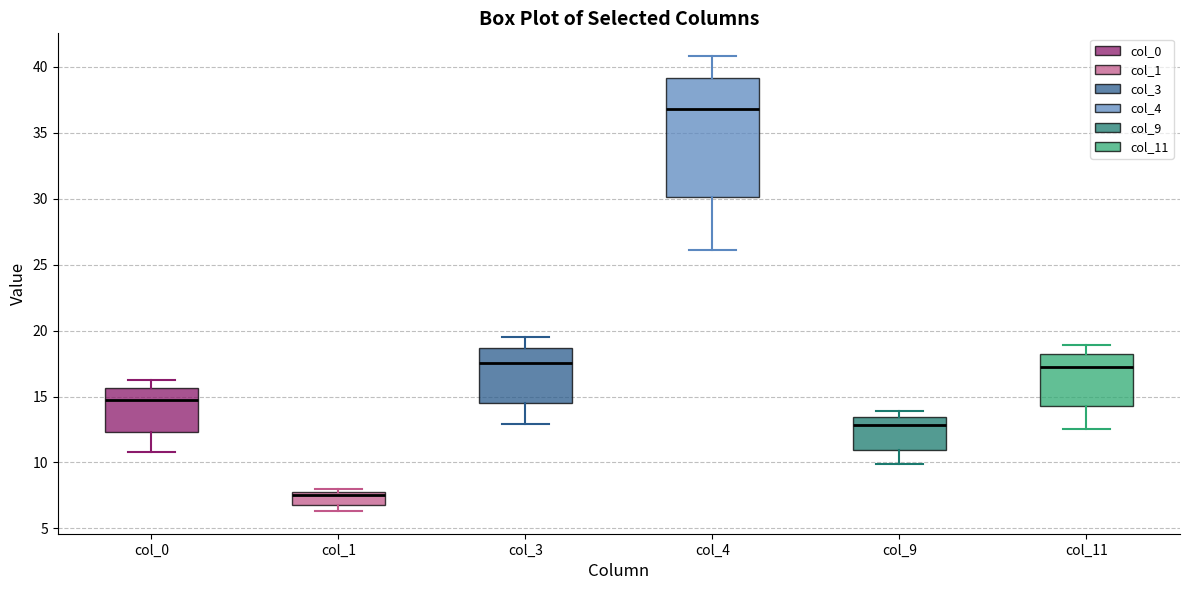

Where does the upper whisker of the box for col_4 end on the y-axis? The values are not printed on the chart, so give them approximately, as read against the axis.

41.0